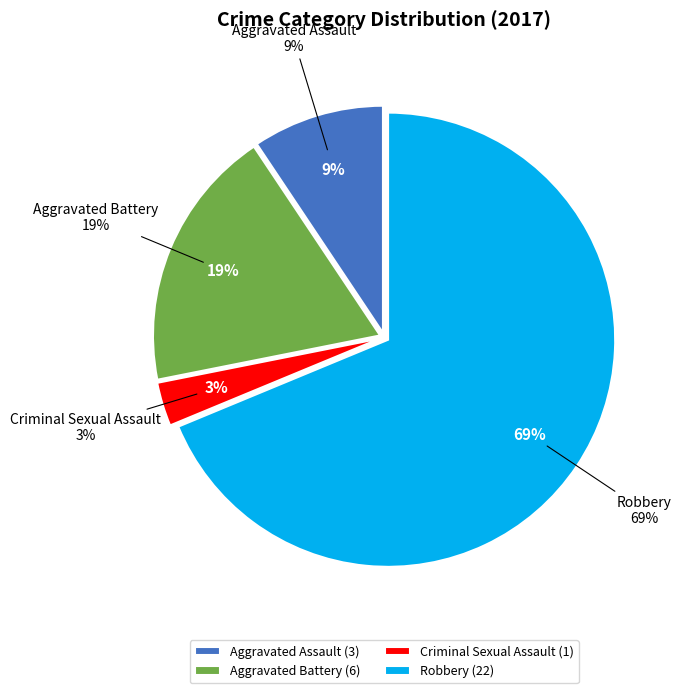

Is it true that Criminal Sexual Assault is 1% of the pie?

False